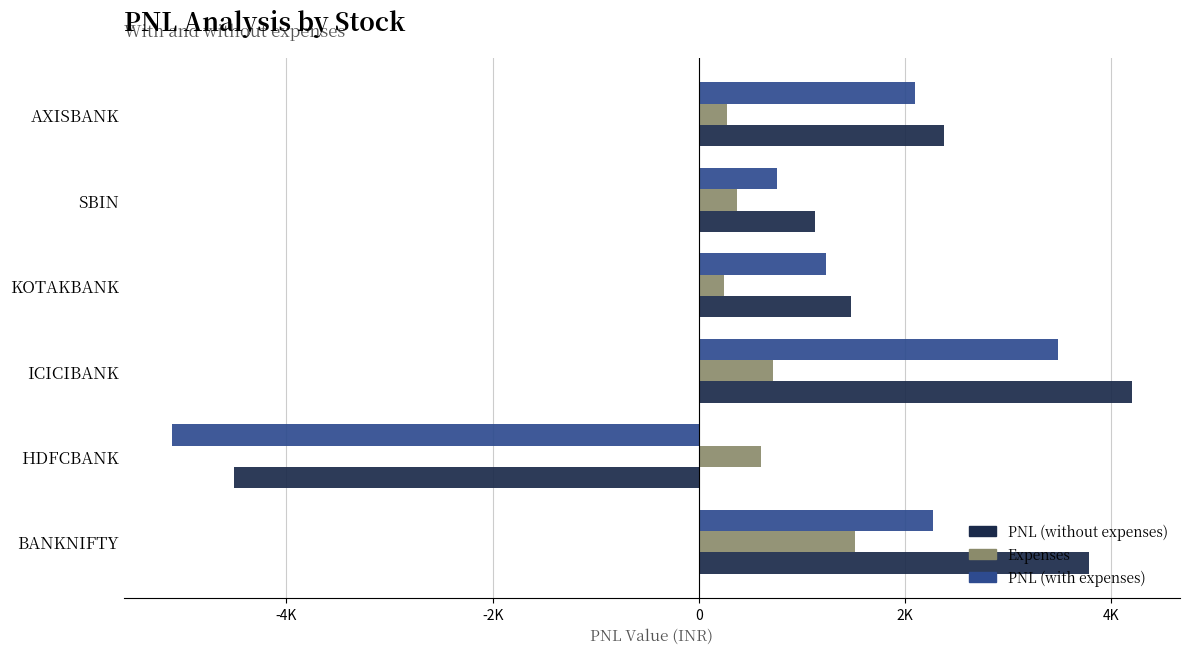

What are all the series names shown in the legend?

PNL (without expenses), Expenses, PNL (with expenses)